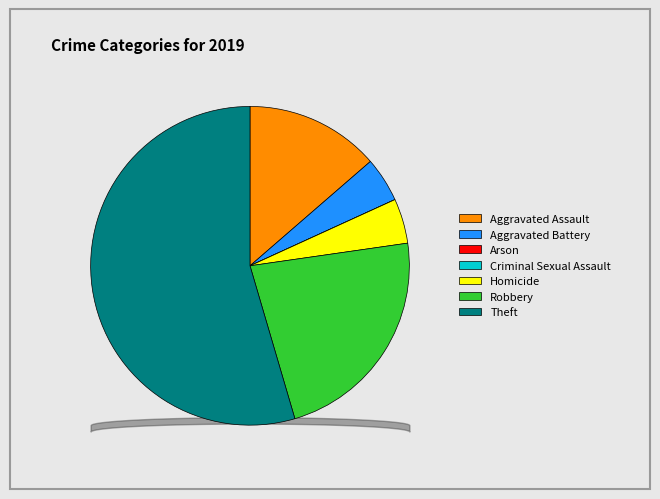

What is the ratio of the value at Theft to the value at Aggravated Assault?

4.0